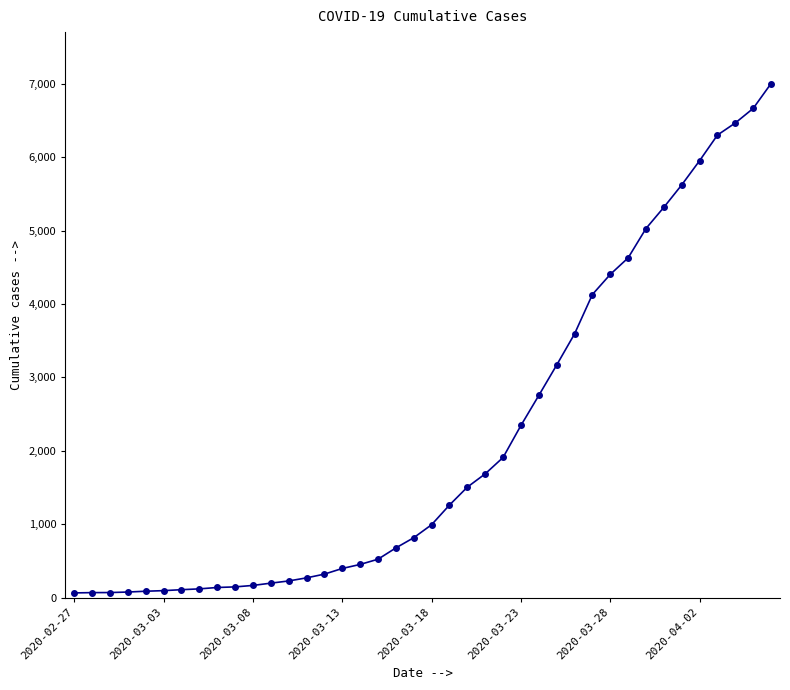

What is the average value?

2144